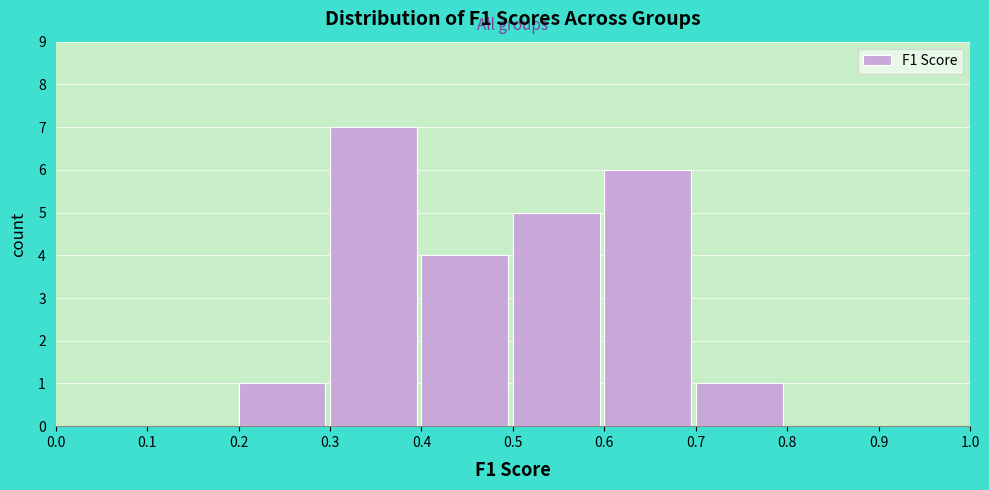

Over which range of the x-axis is the bar tallest?

0.3 to 0.4